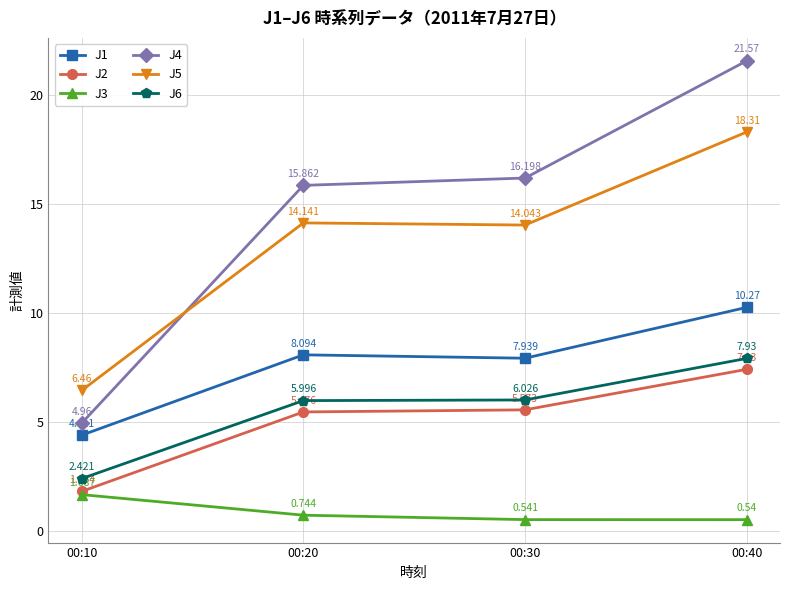

True or false: J4 has more than 2 points higher than both neighbors.

False